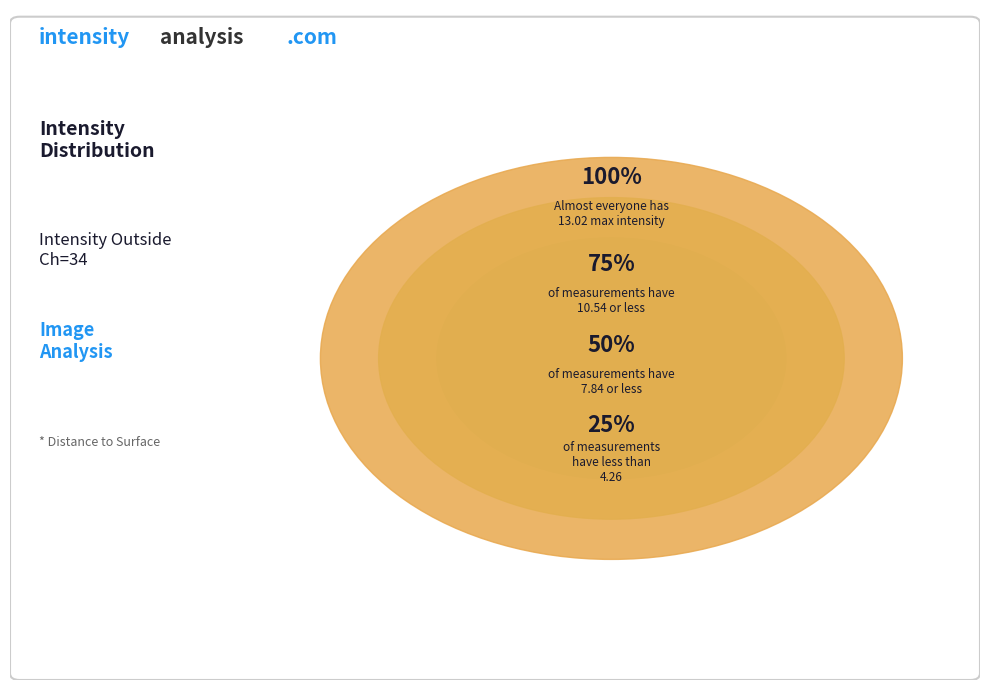

True or false: 1.7485 accounts for 2% of the total.

False